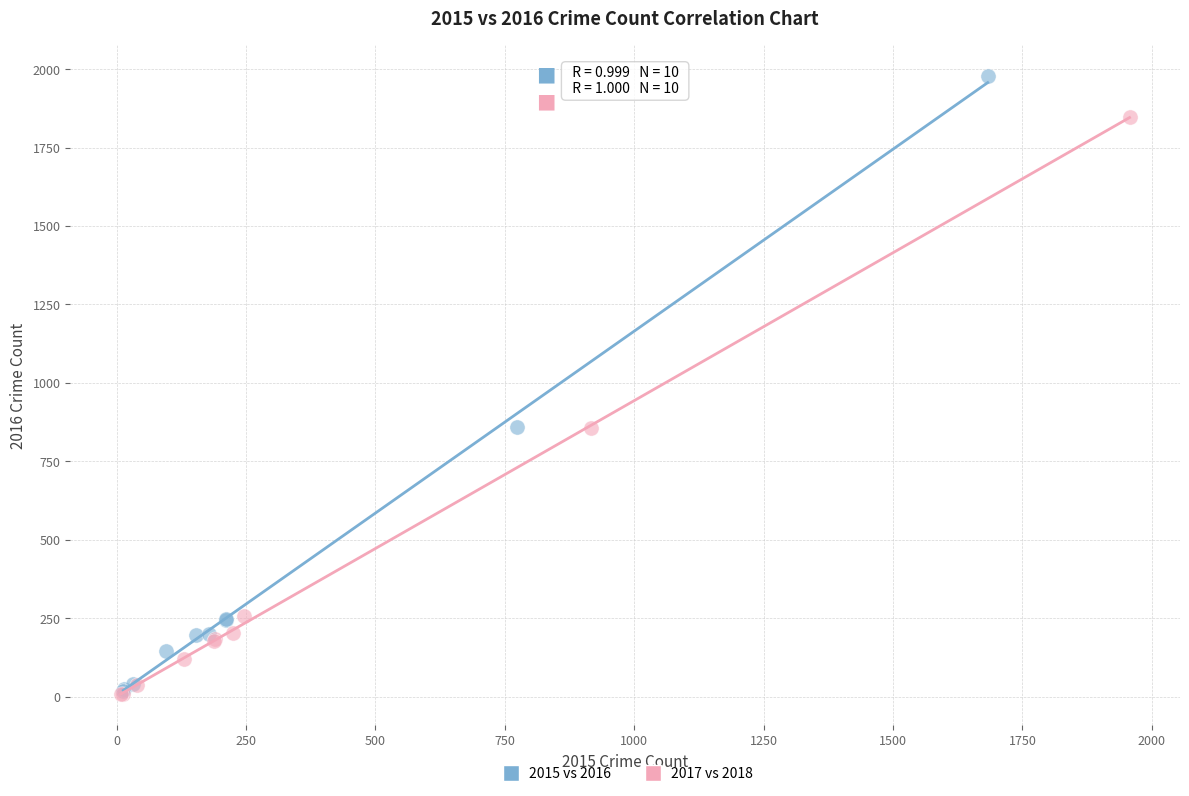

Which series reaches the maximum Y coordinate?

2015 vs 2016